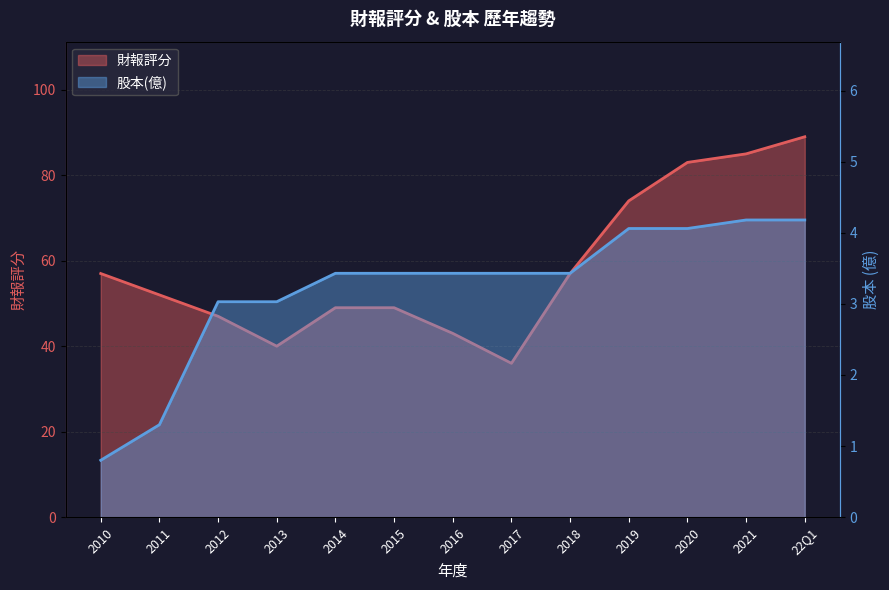

What are all the series names shown in the legend?

財報評分, 股本(億)